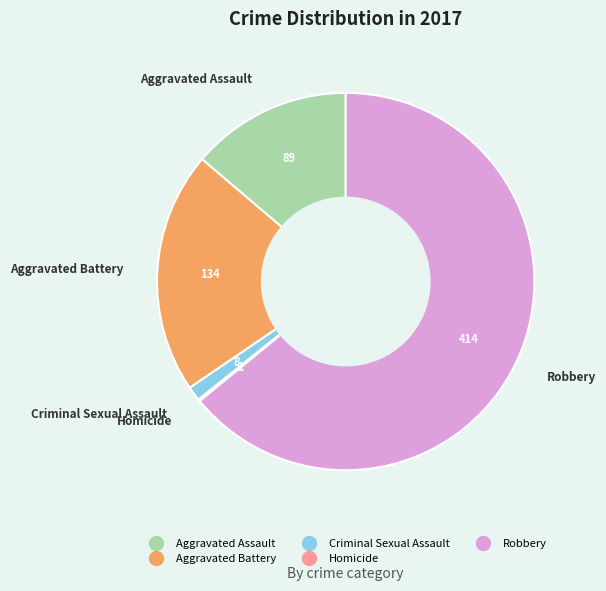

Which has a higher value, Aggravated Assault or Criminal Sexual Assault?

Aggravated Assault